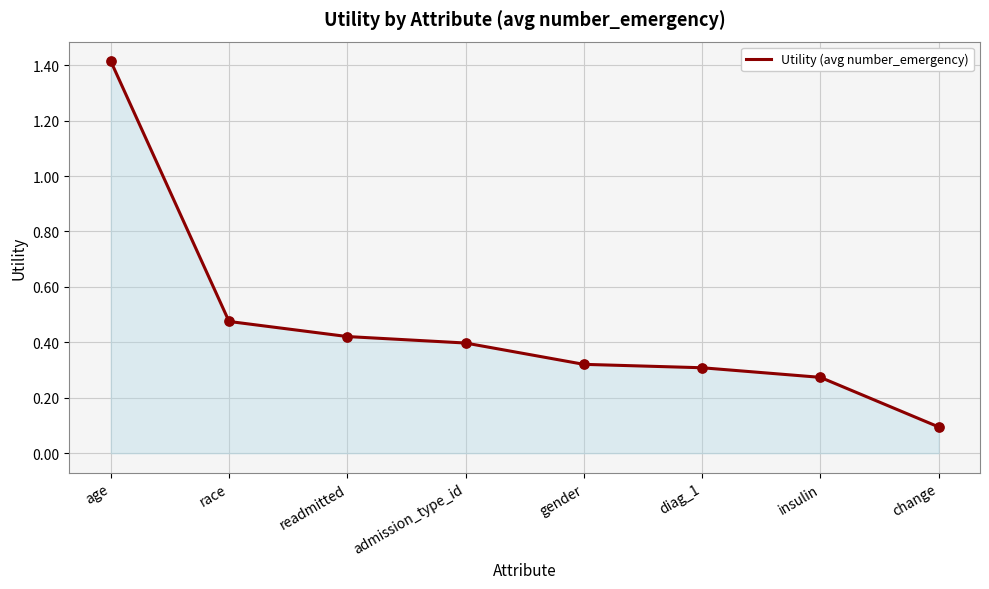

What is the change in value from age to gender?

-1.1